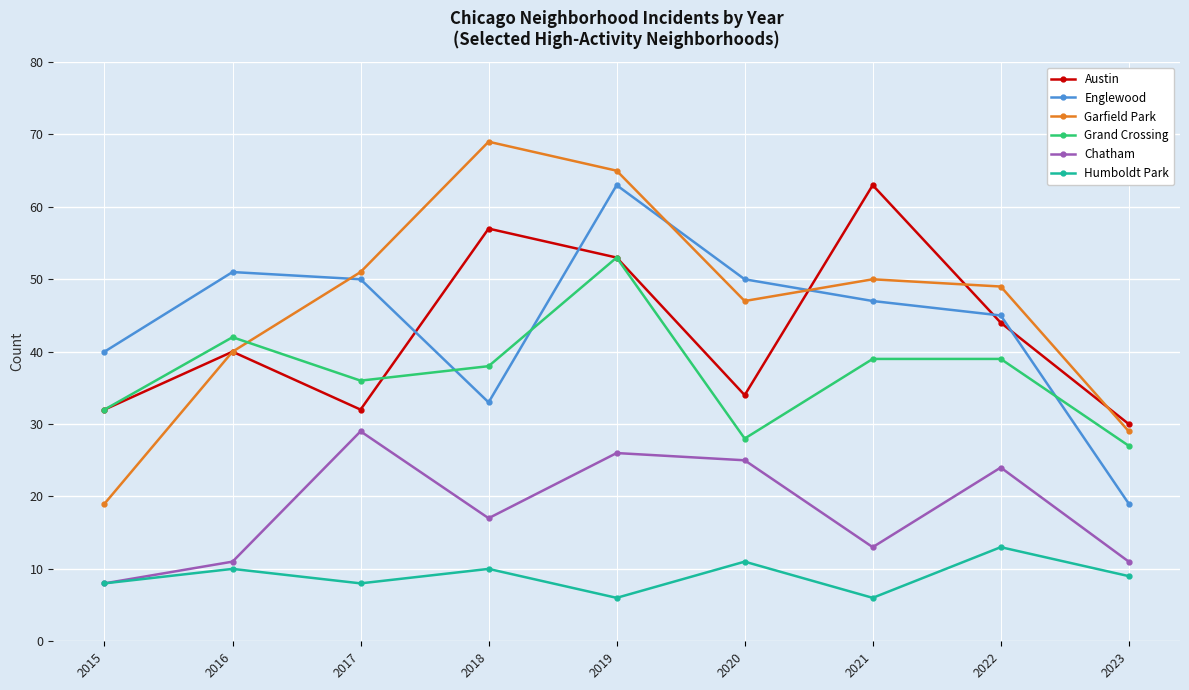

What is the approximate value of Grand Crossing at 2019, to the nearest 10?

50